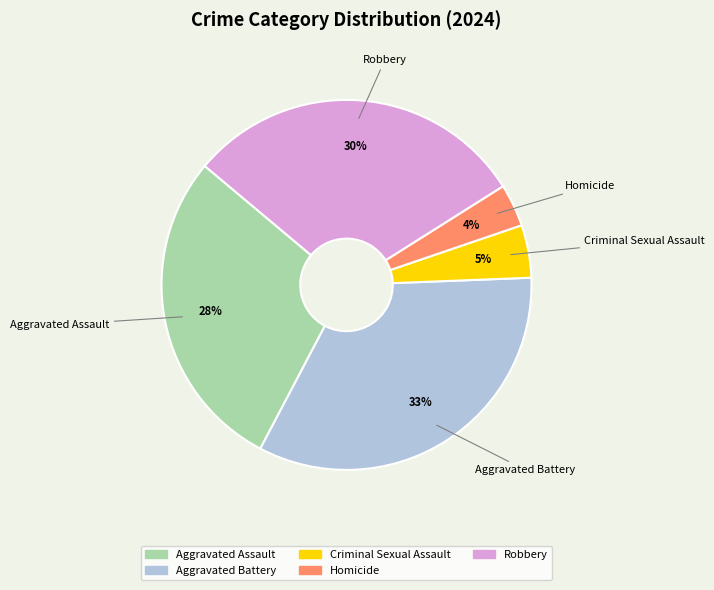

Which has a higher value, Aggravated Assault or Aggravated Battery?

Aggravated Battery